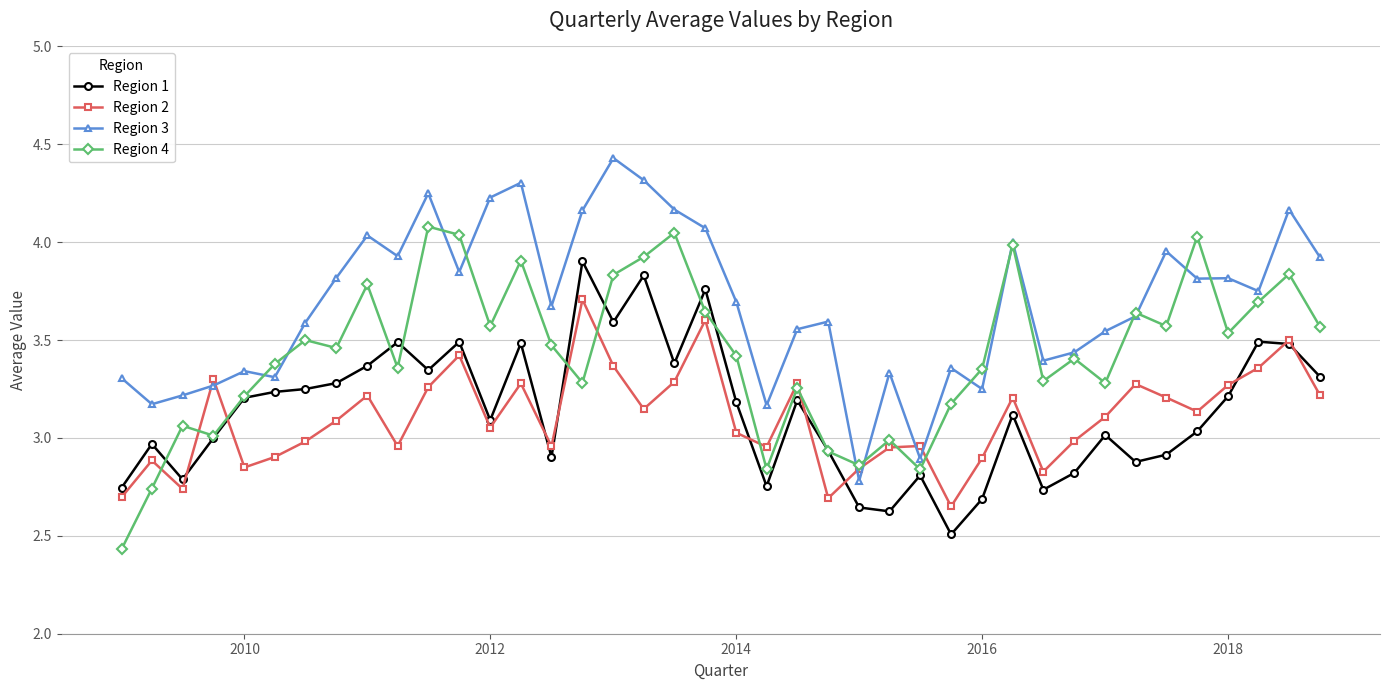

What is the minimum value for Region 1?

2.5